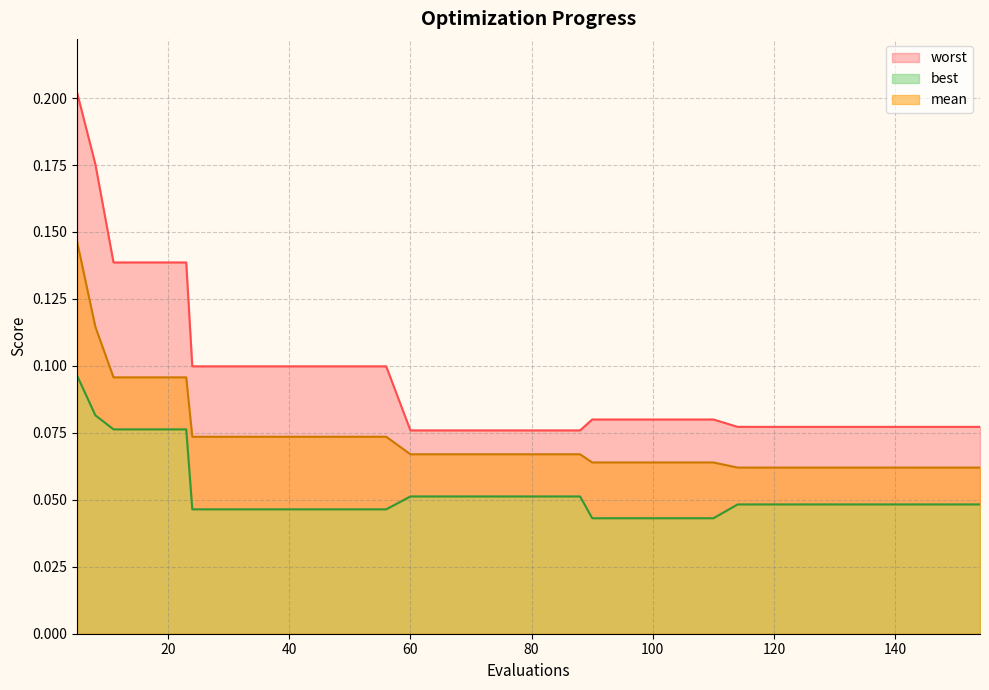

True or false: mean has more than 2 points higher than both neighbors.

False